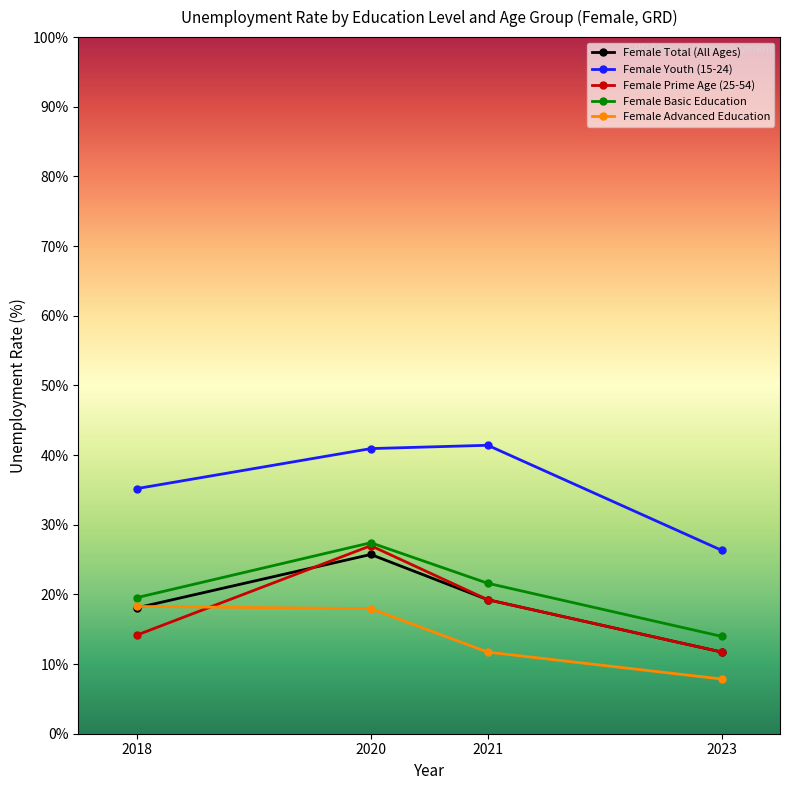

What is the spread (max minus min) of values at 2018?

21.0